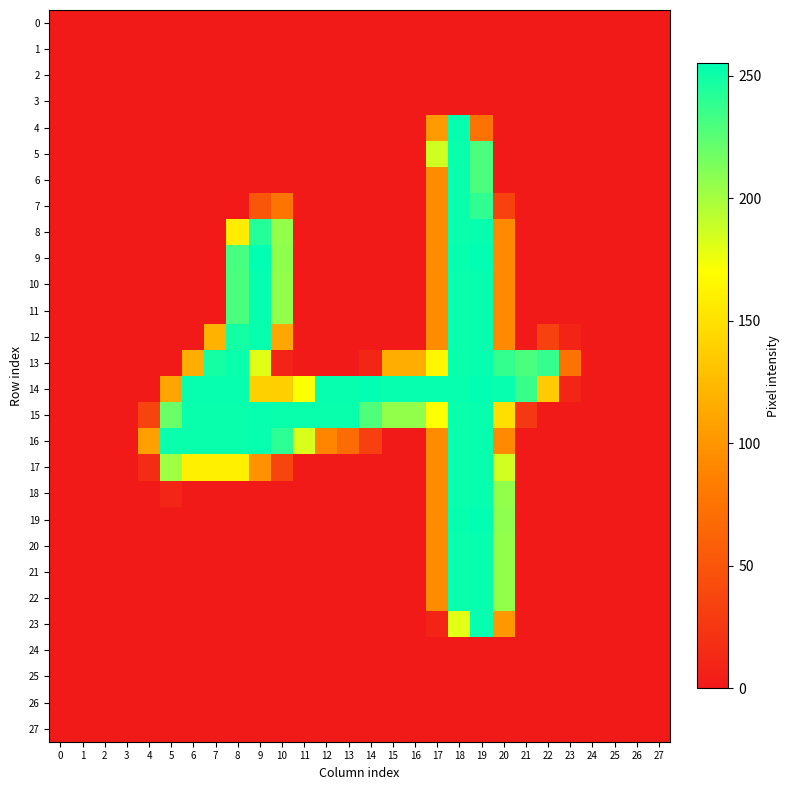

At which category is the sum across all series the highest?

18